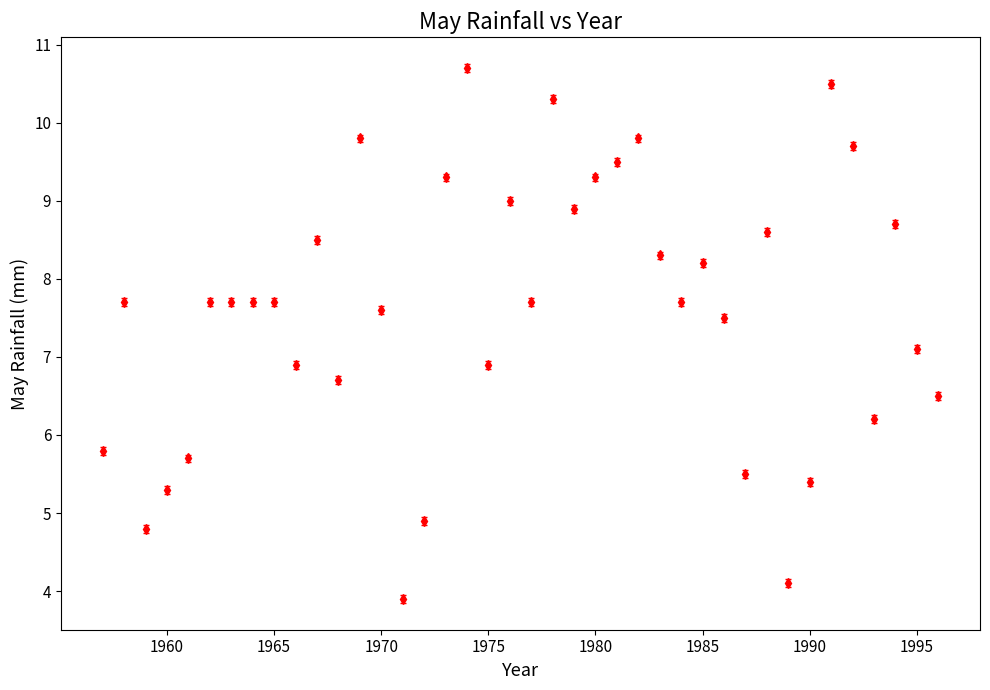

What is the sum of all values?

303.8